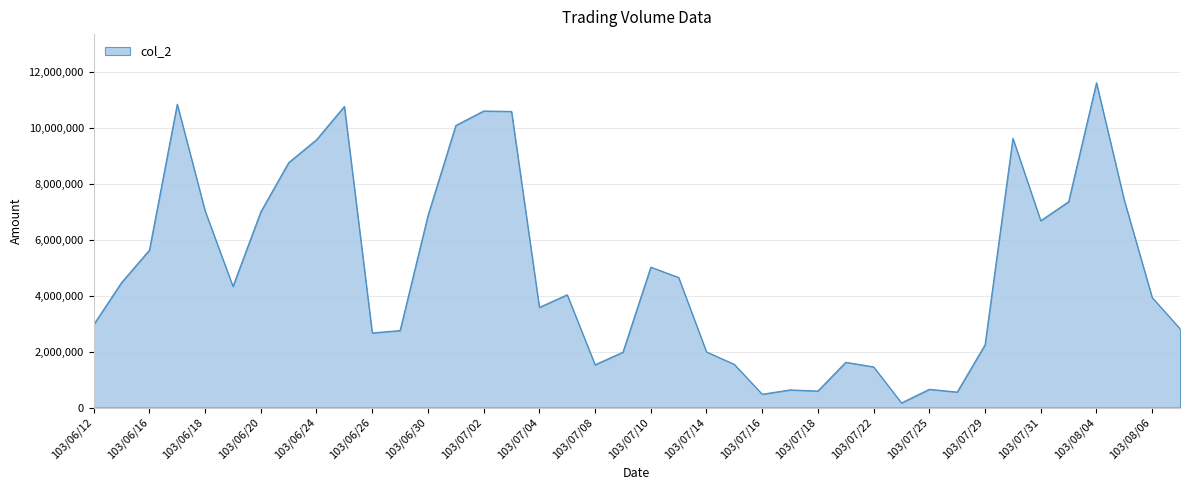

What is the greatest value displayed?

11627510